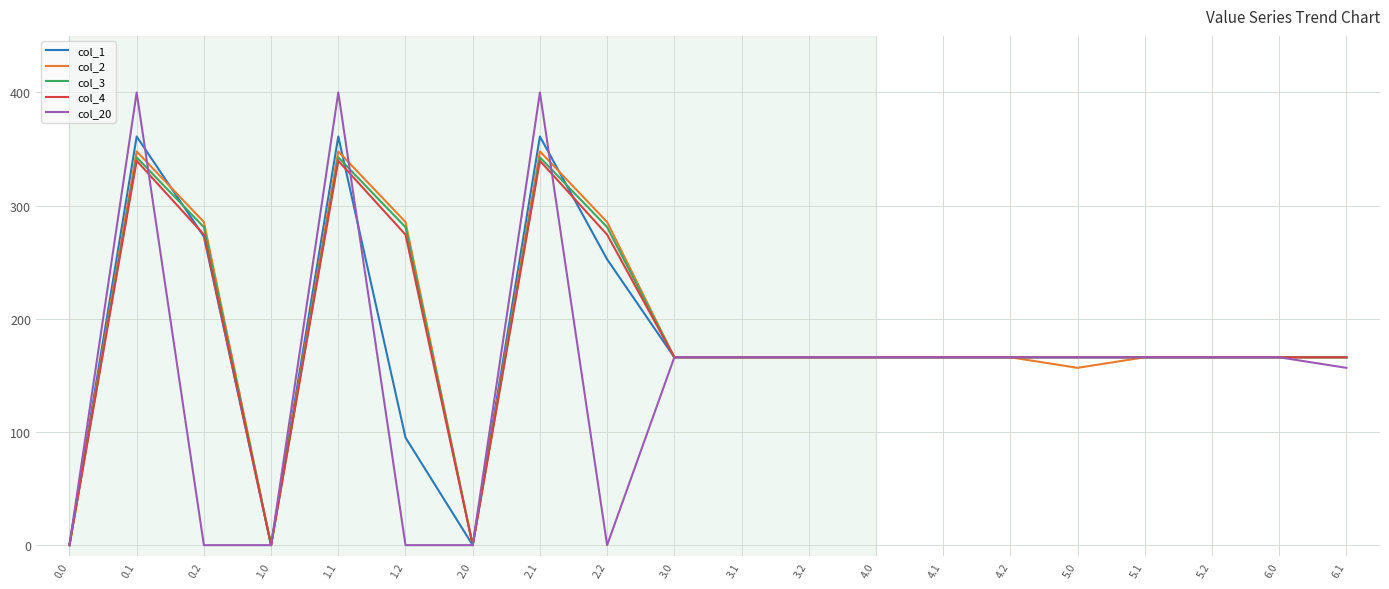

The value of col_2 at 1.0 is -163.8. True or false?

False